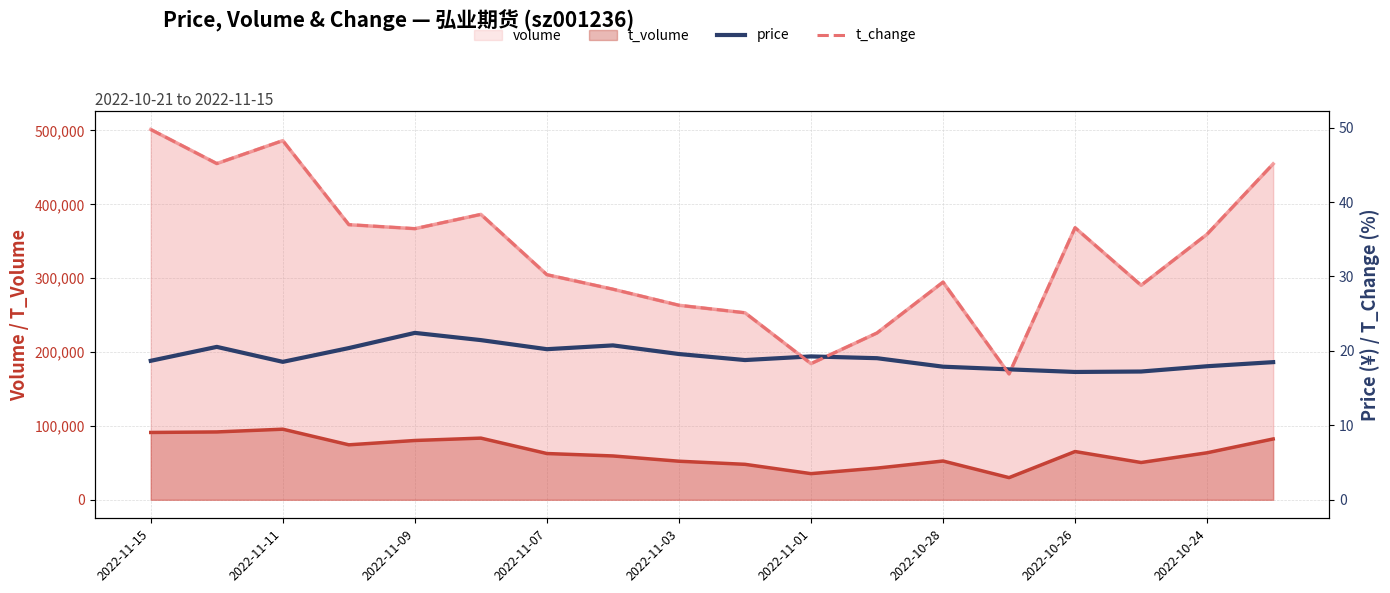

What is the difference between the maximum and minimum values in the price series?

5.2